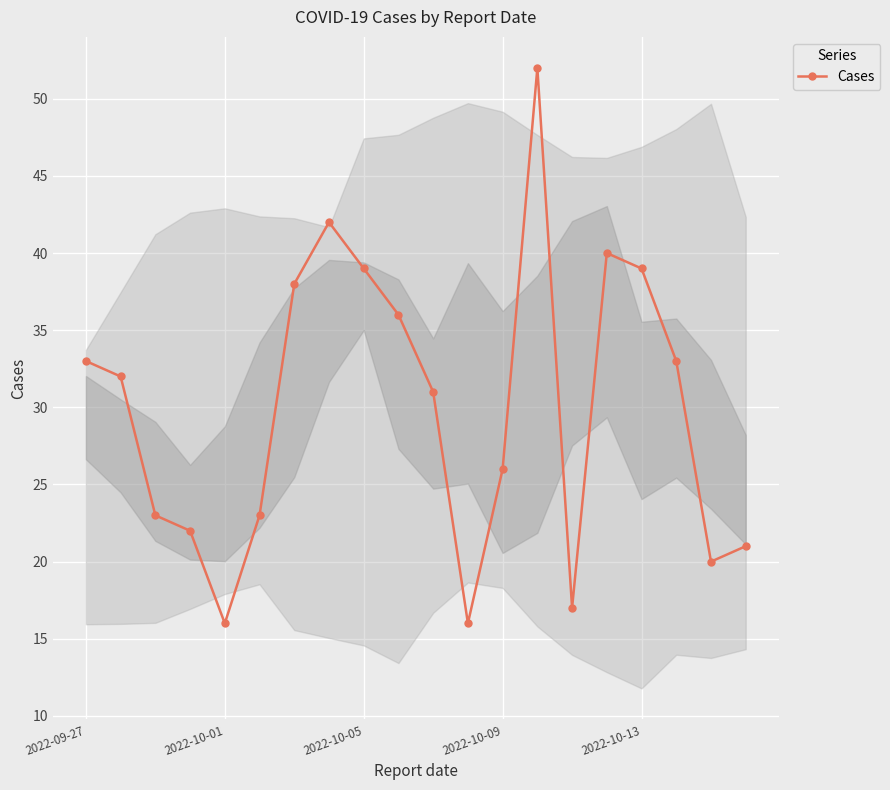

What is the sum of all values?

599